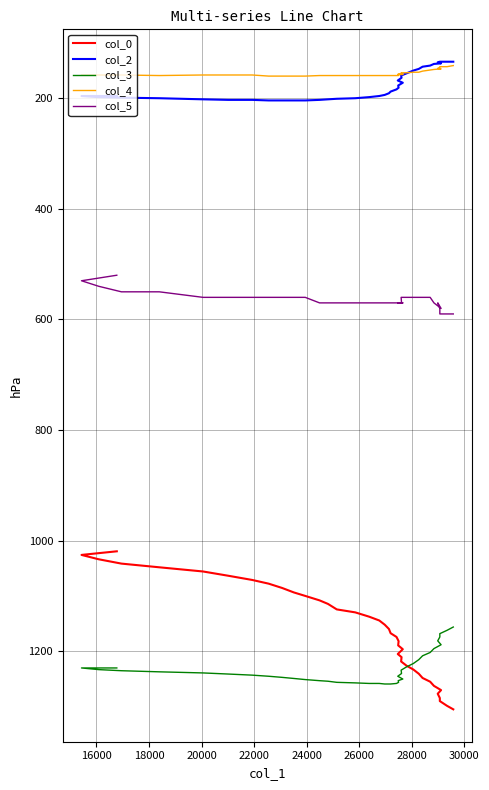

The col_4 series shows 231.2 at 15. True or false?

False